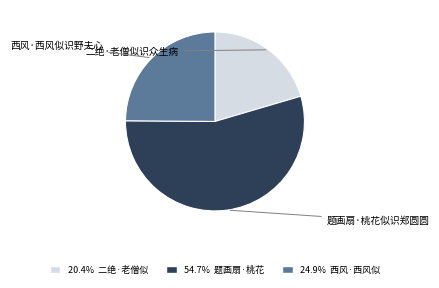

Which category has the smallest portion of the pie?

二绝·老僧似识众生病